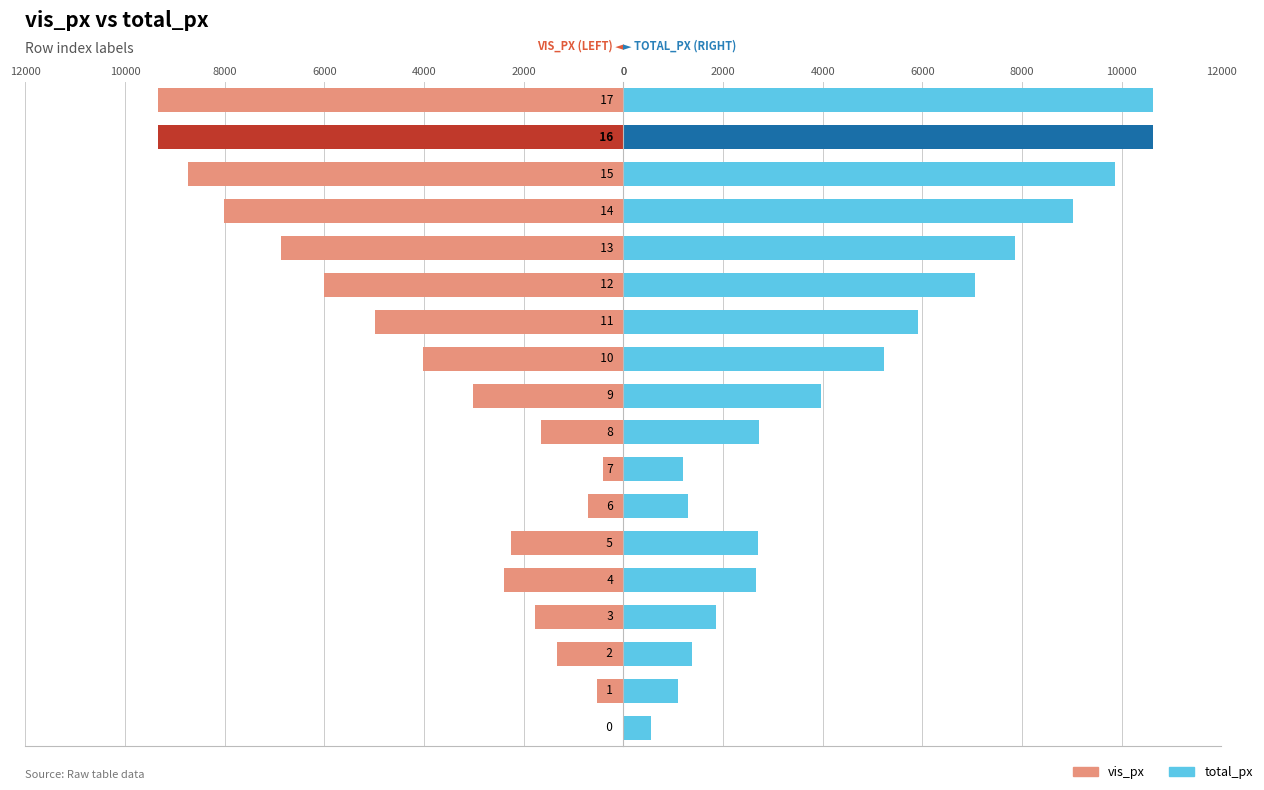

What is the sum of all vis_px values?

-71381